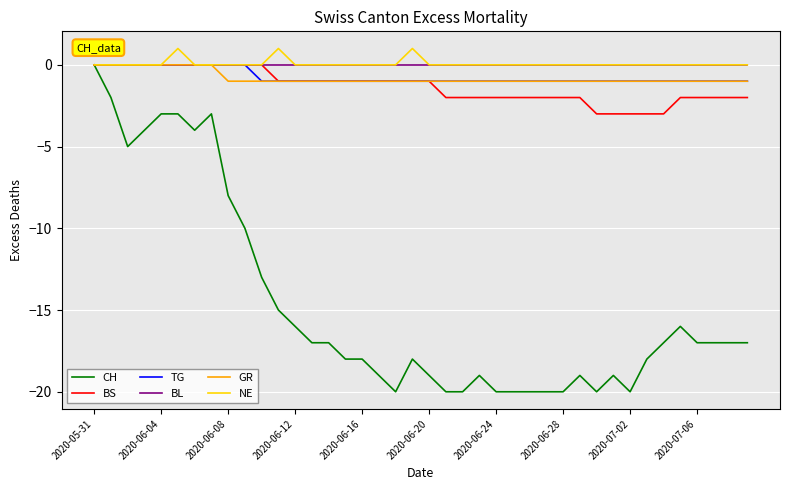

What is the minimum value shown in the chart?

-20